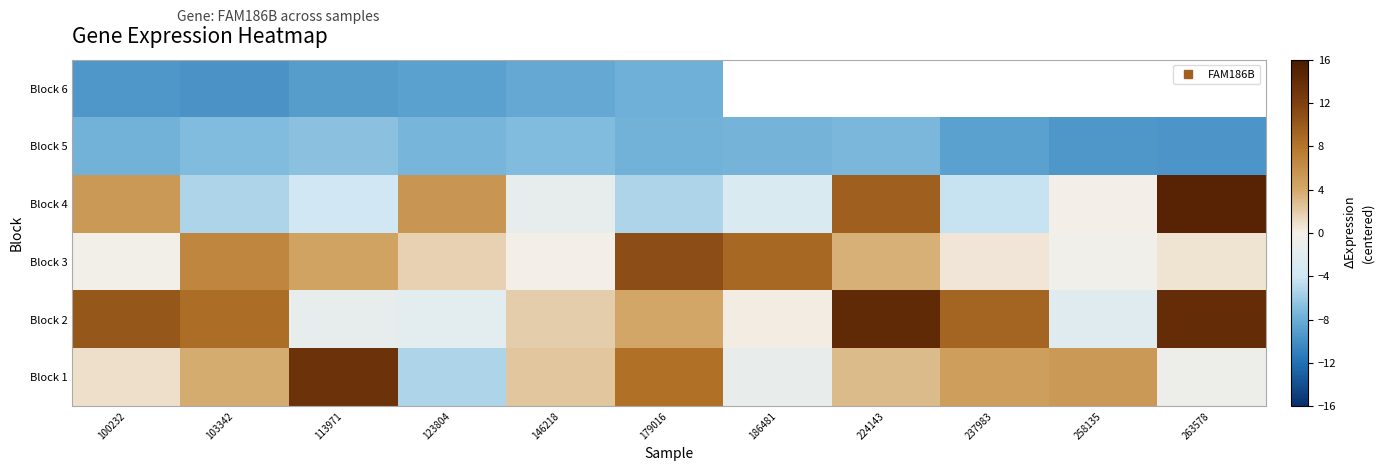

Between 224143 and 113971, which is larger?

113971